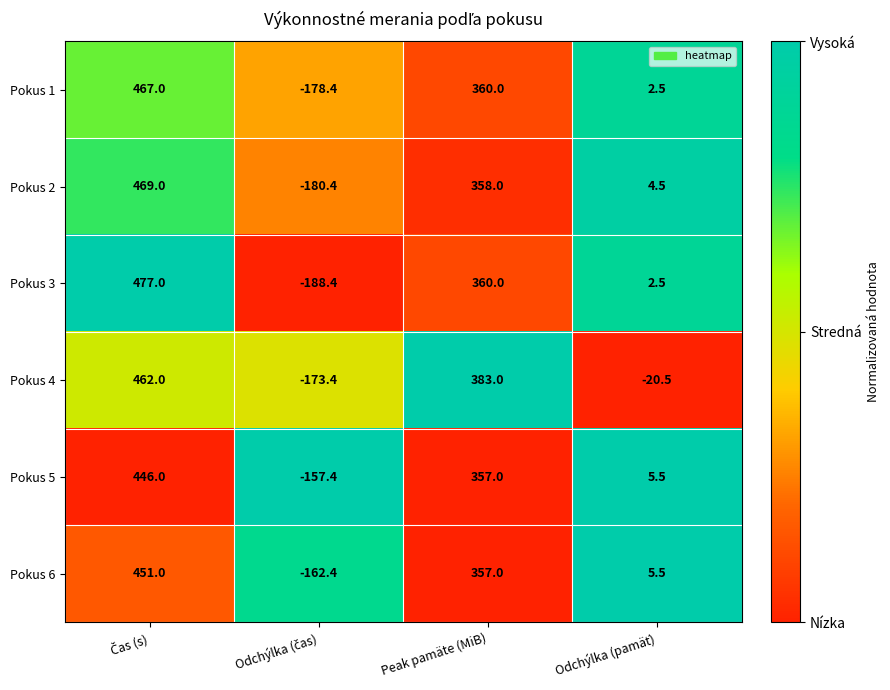

List the series in order of their peak value, highest first.

Pokus 3, Pokus 2, Pokus 1, Pokus 4, Pokus 6, Pokus 5